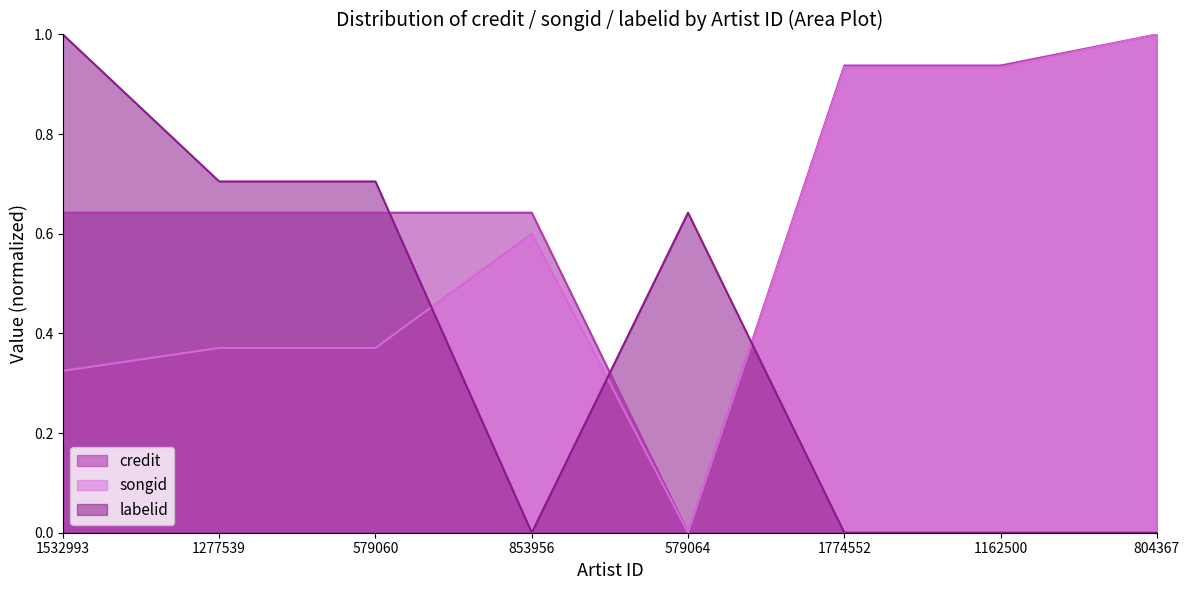

At which category does the chart reach its peak across all series?

804367